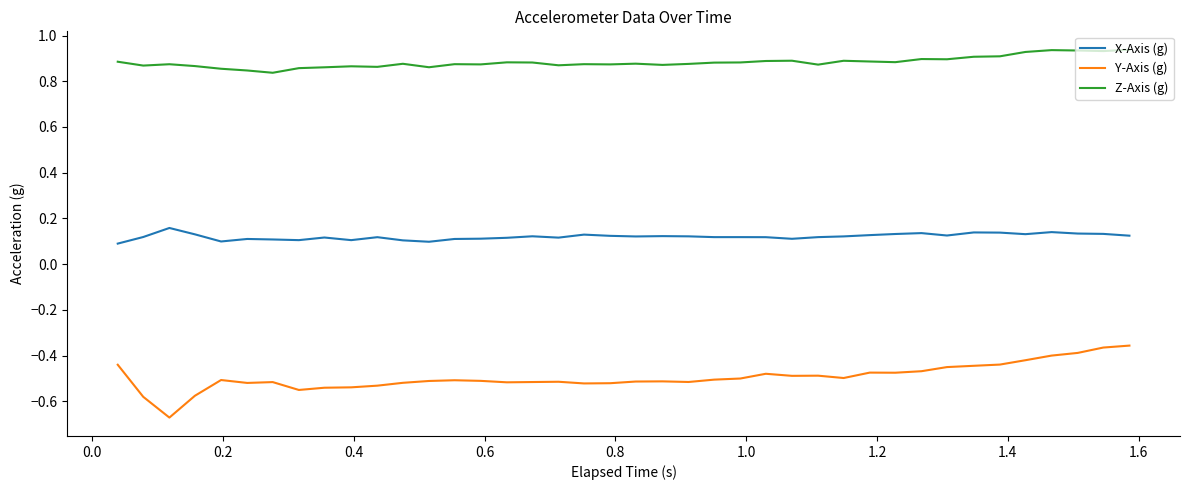

True or false: Y-Axis (g) and Z-Axis (g) cross at least once.

False